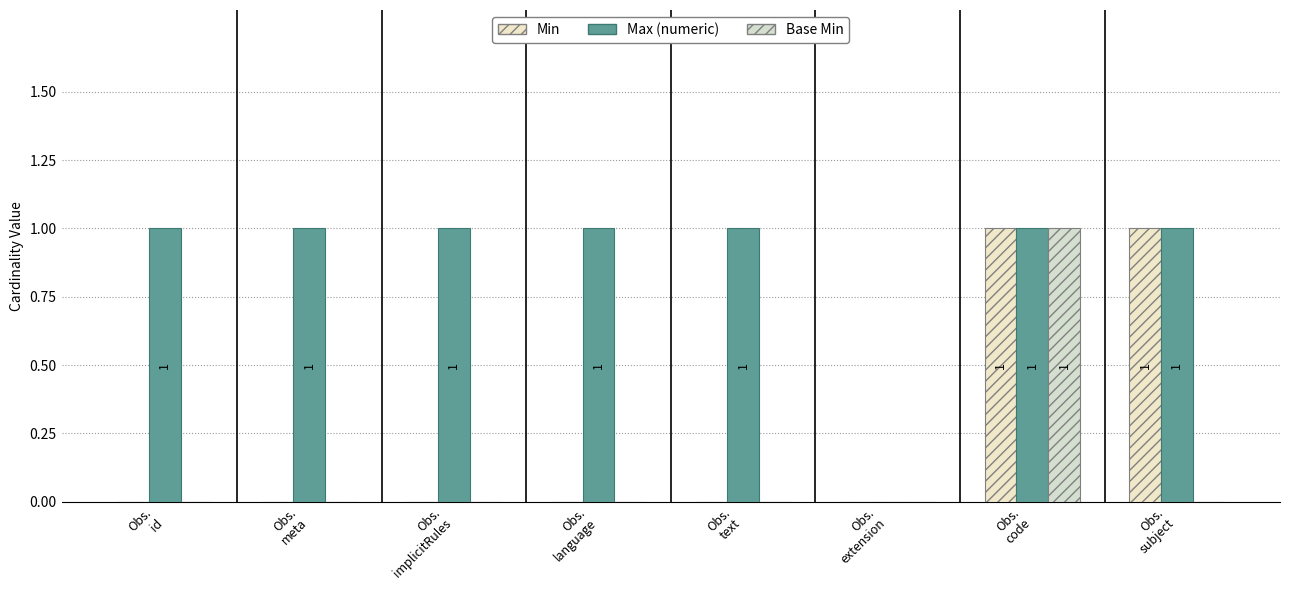

How many positive values does the Max (numeric) series have?

7